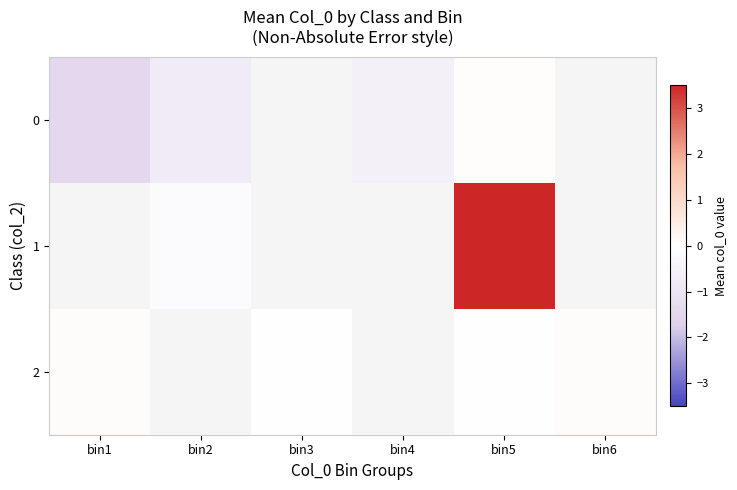

How many values in 0 are above zero?

1